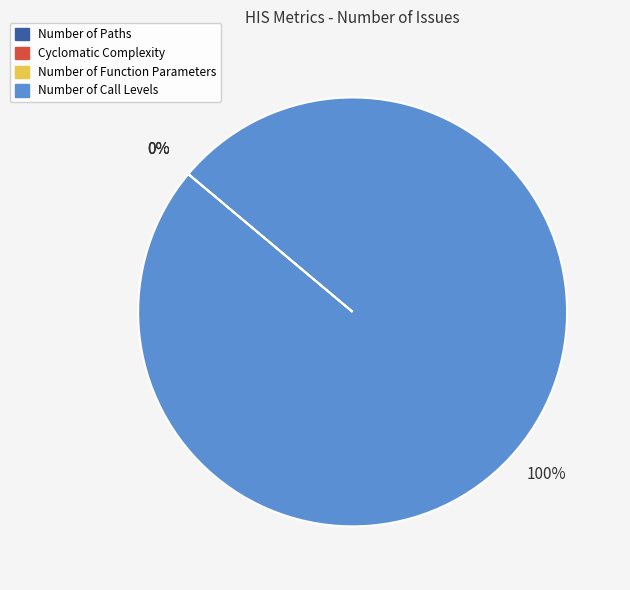

Combined, what portion of the pie is Cyclomatic Complexity and Number of Call Levels?

100.0%